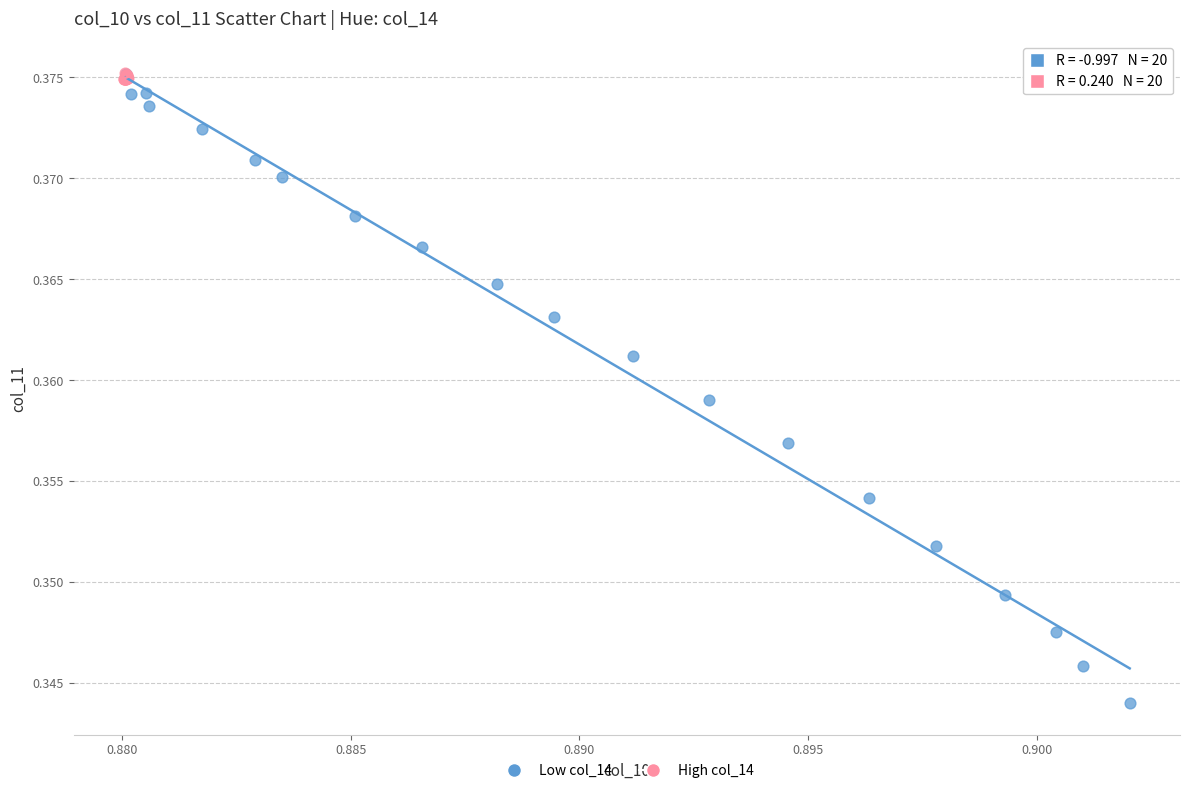

Which series reaches the minimum Y coordinate?

Low col_14